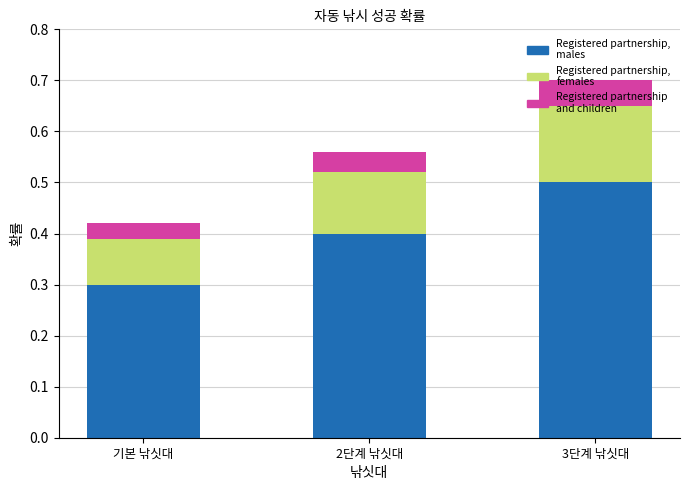

What is the total value across all series at 2단계 낚싯대?

0.6